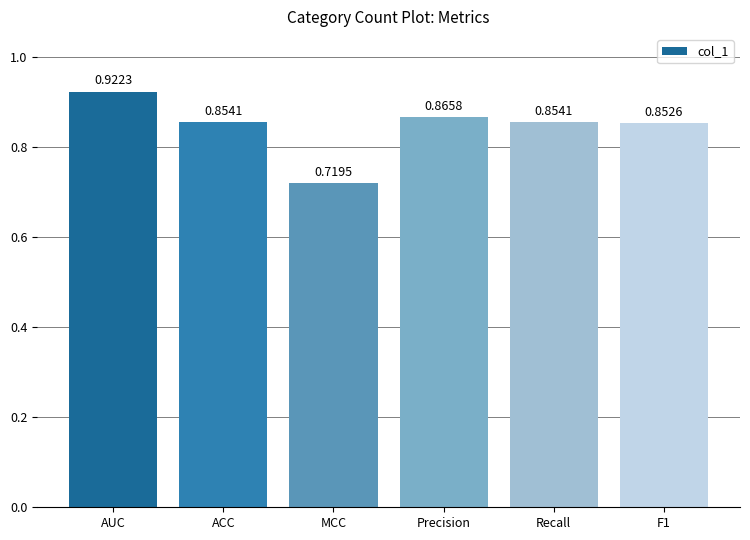

How many distinct data groups are displayed?

1